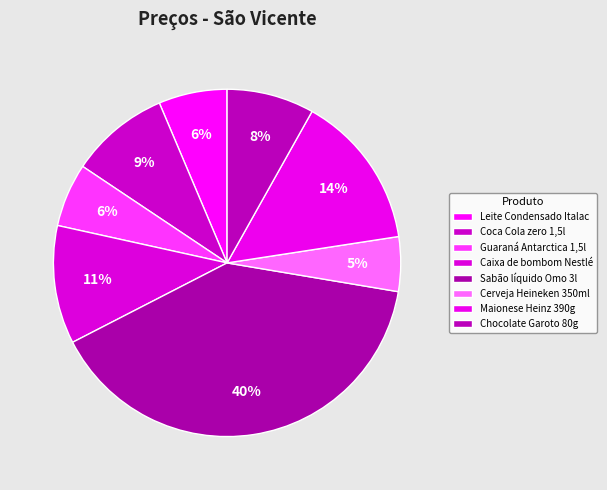

How many segments does this pie chart have?

8